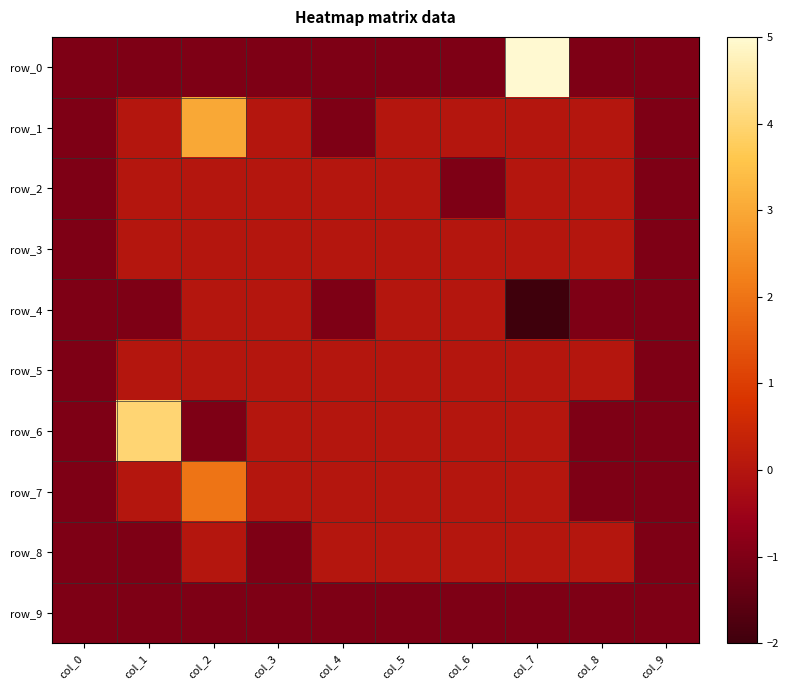

What is the difference between the row_8 values at col_2 and col_0?

1